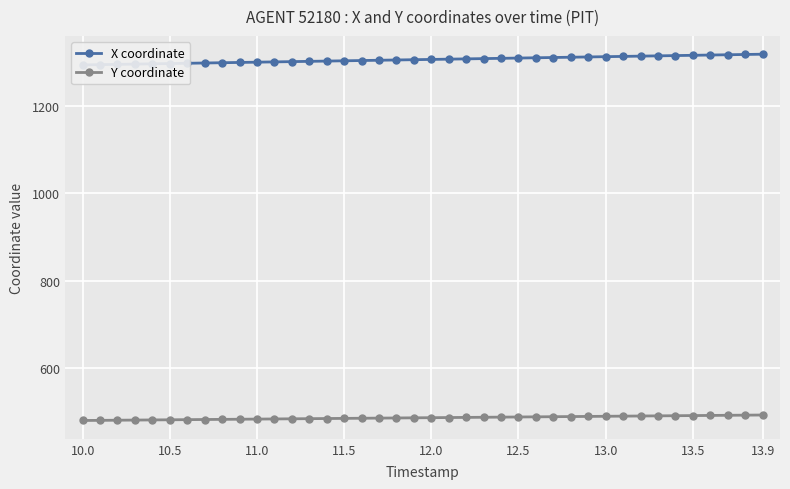

At which category is the sum across all series the highest?

13.9